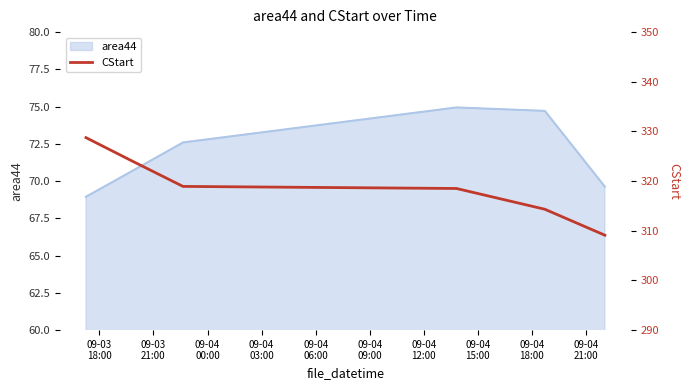

True or false: the data has more than 2 interior local peaks.

False